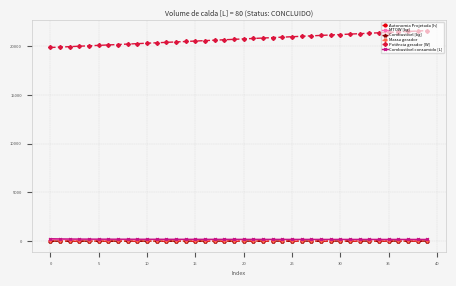

What is the value of the Combustível consumido [L] point at the 34th from the left?

177.1